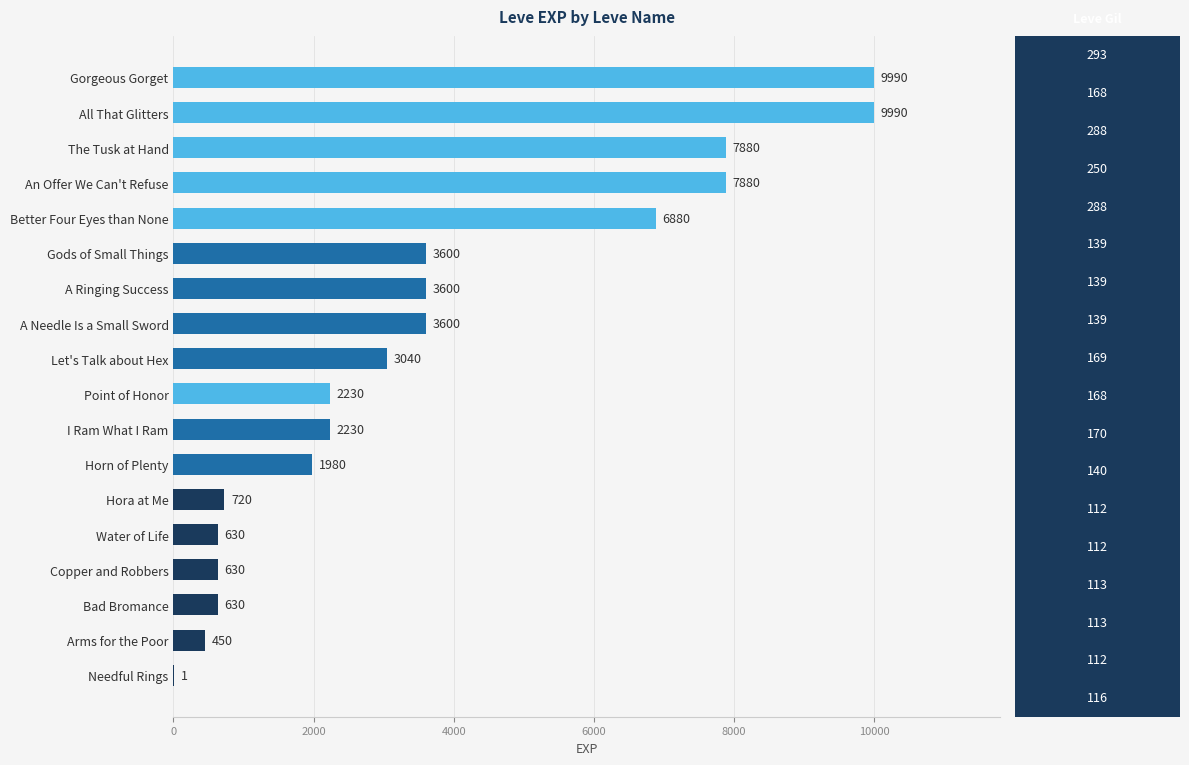

How many series are shown in this chart?

1